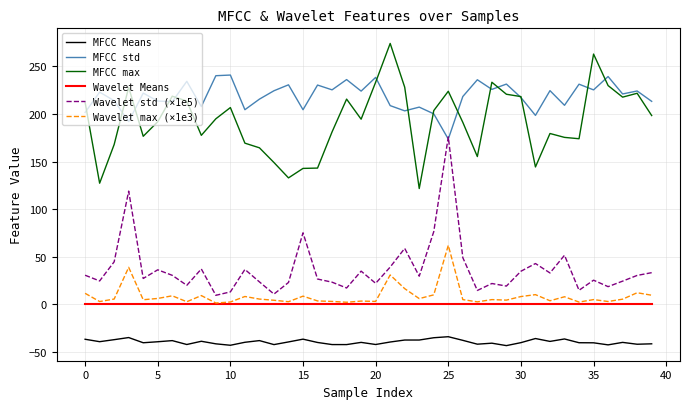

What is the smallest value displayed?

-43.4